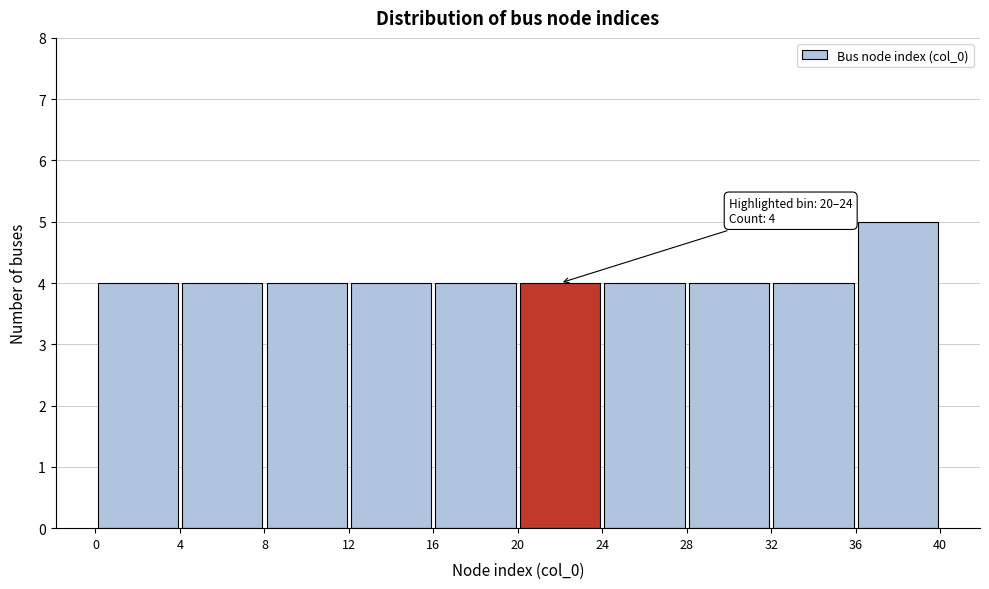

Over which range of the x-axis is the bar tallest?

36 to 40